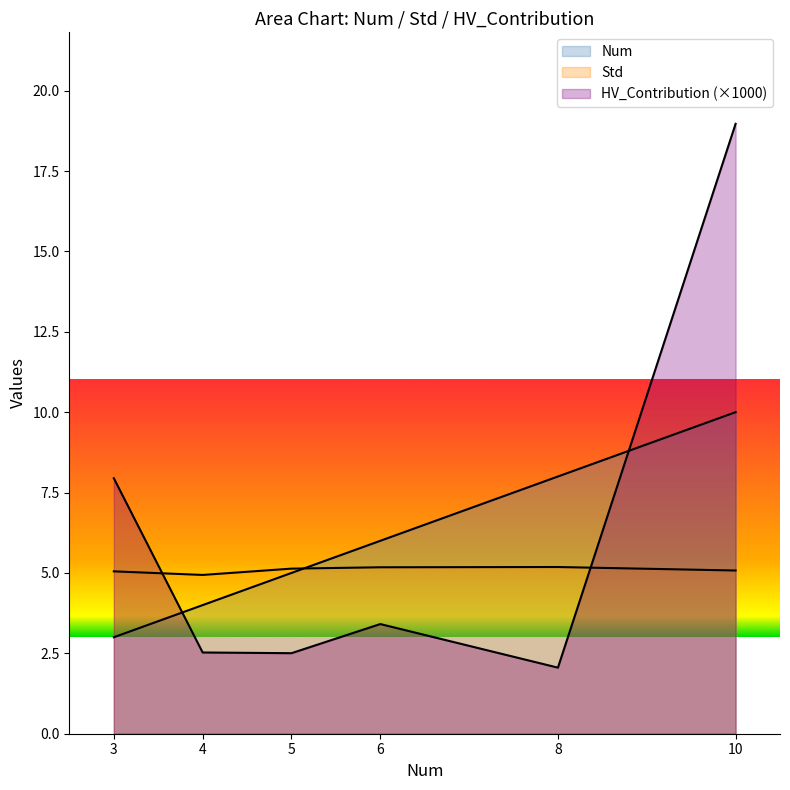

Is the value of HV_Contribution at 3 greater than the value of Num at 4?

No